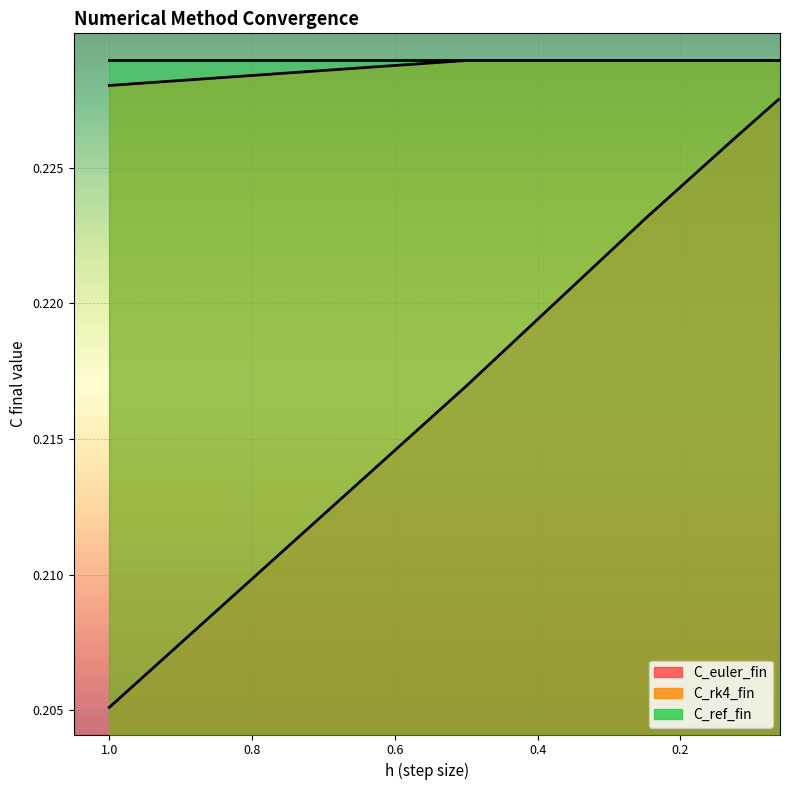

What is the sum of the C_rk4_fin values at 0.0625 and 0.25?

0.5